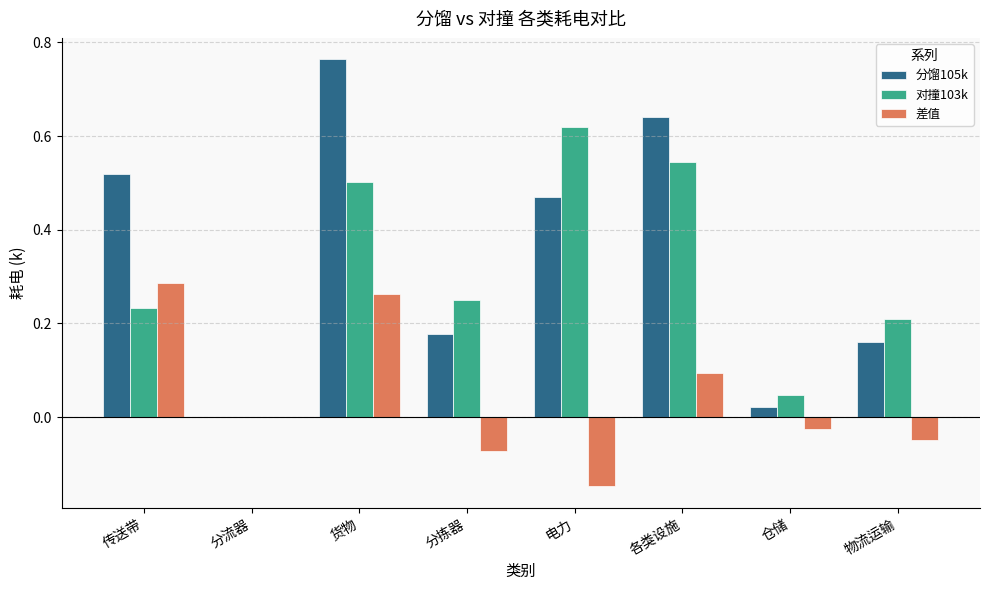

What is the sum of all 对撞103k values?

2.4